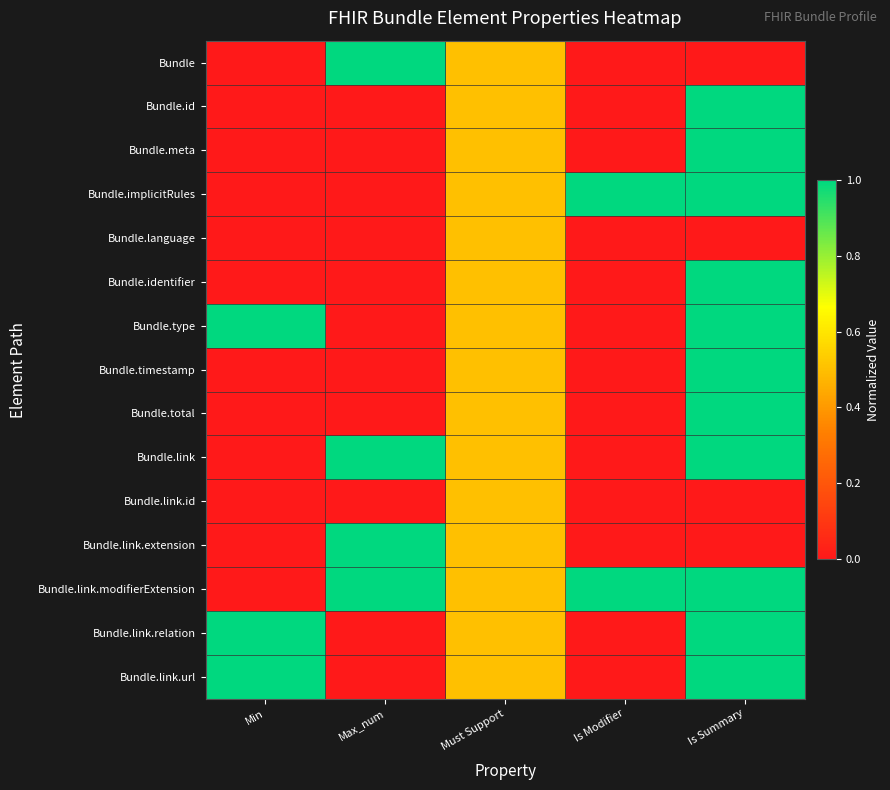

At how many categories does at least one series exceed 0?

5